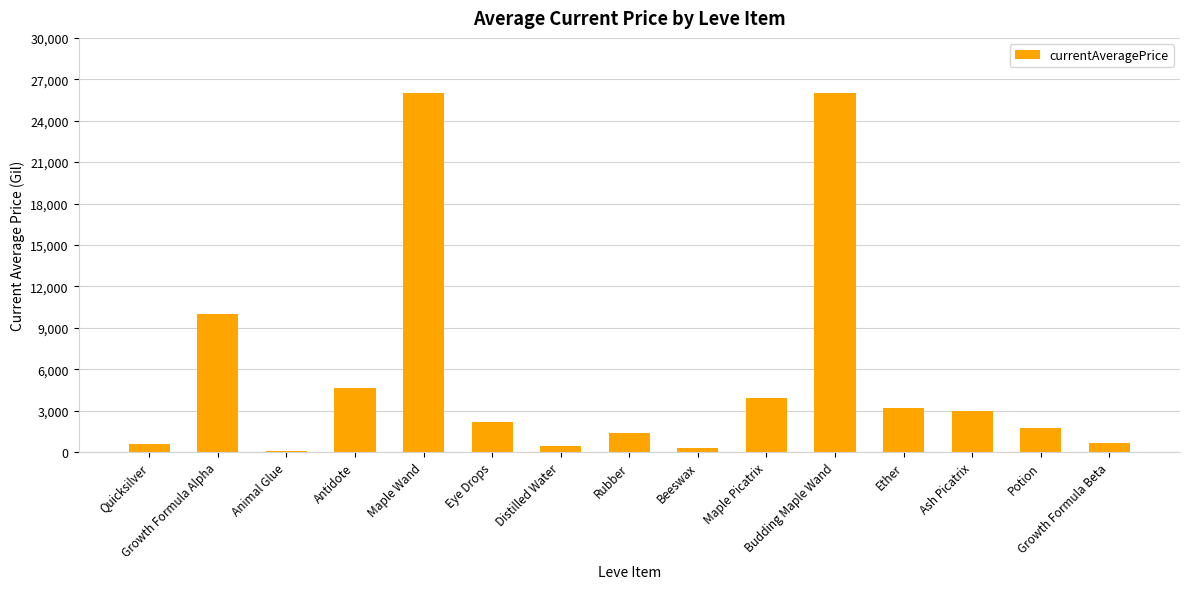

Are the bars horizontal?

No